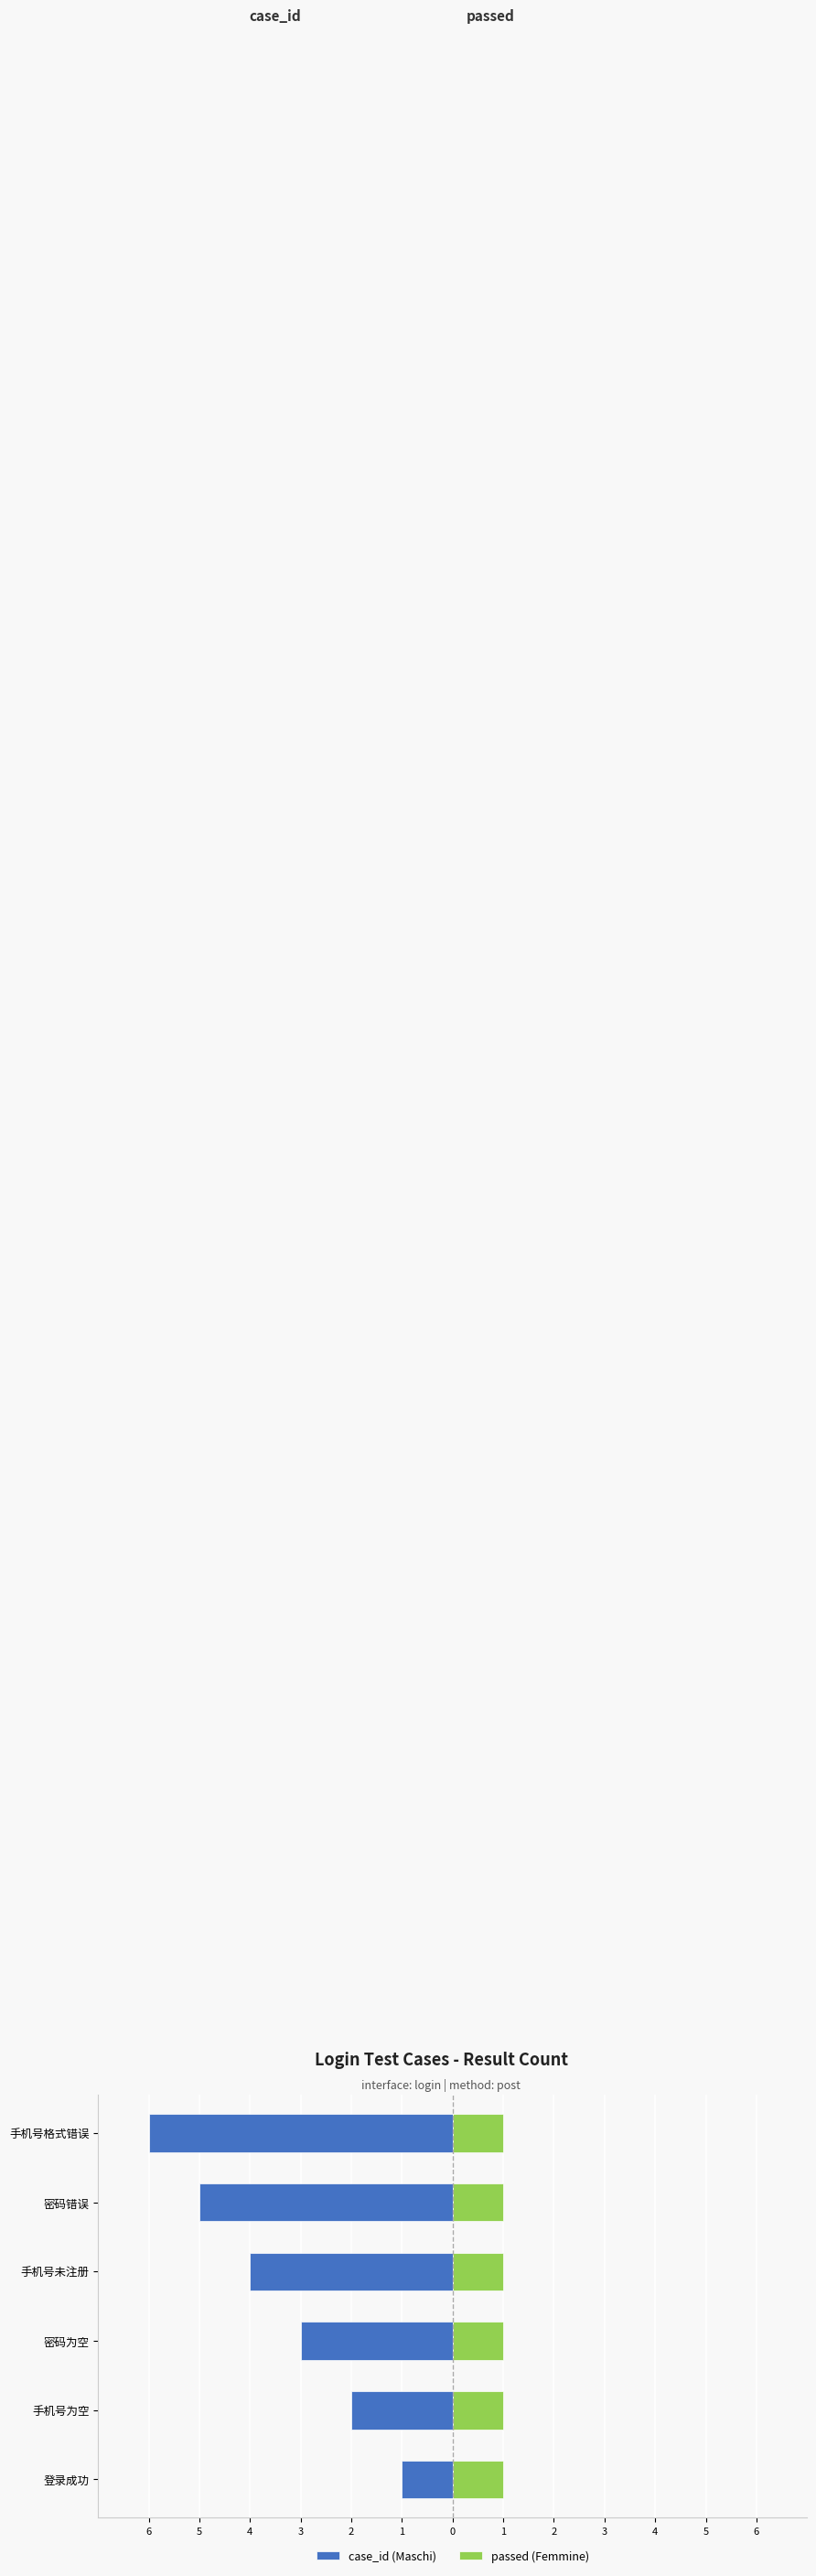

True or false: passed (Femmine) has a value of 0.2 at 4.

False